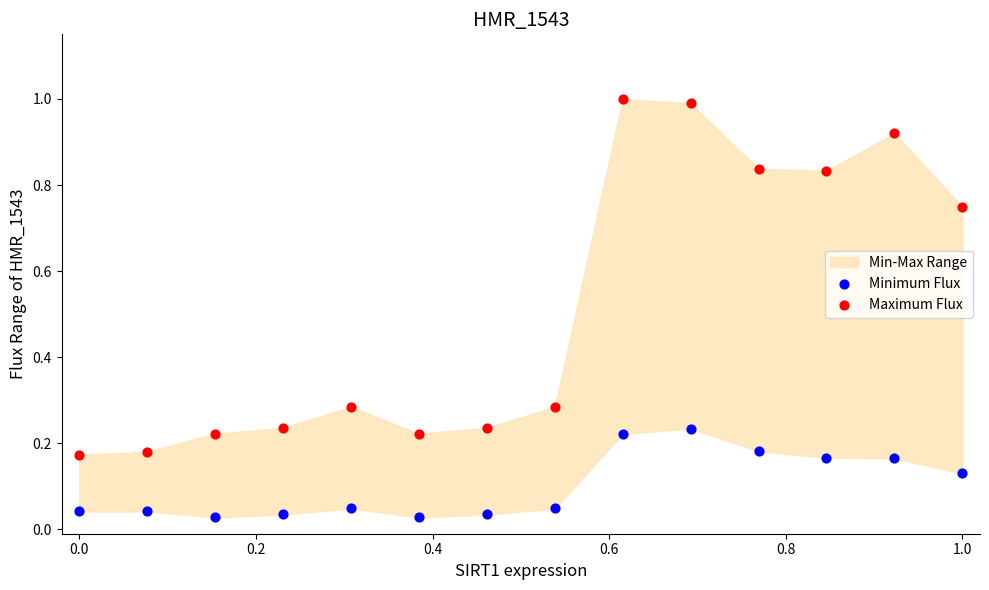

Across all data points, what is the range of X values (max minus min)?

1.0